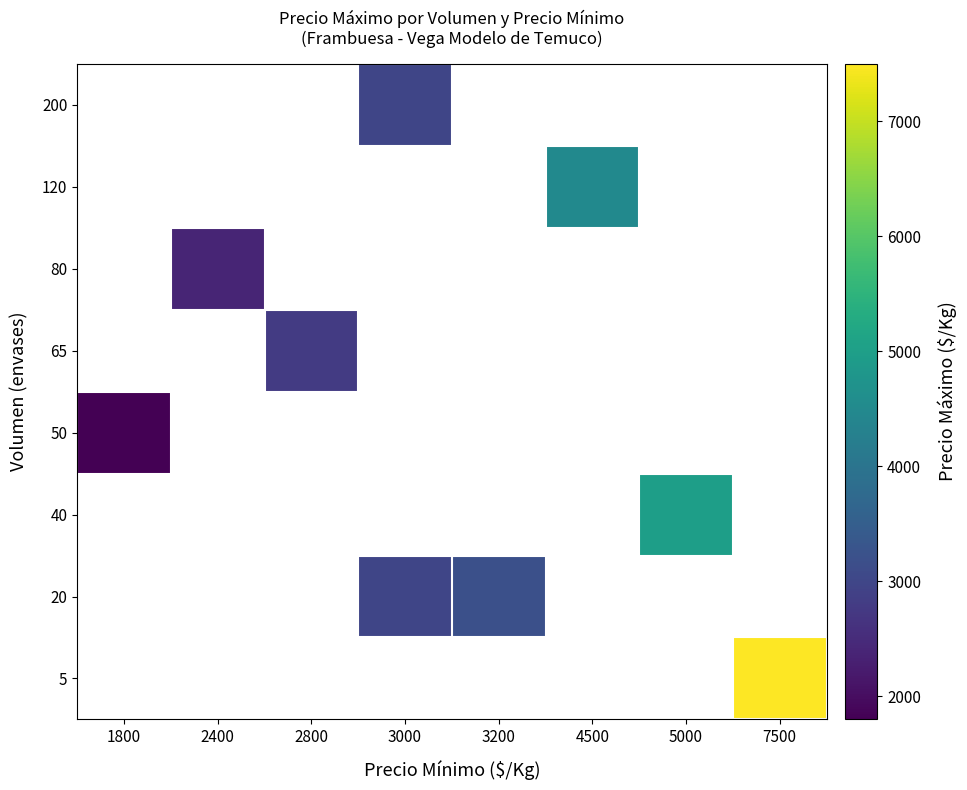

What is the maximum value shown in the chart?

7500.0